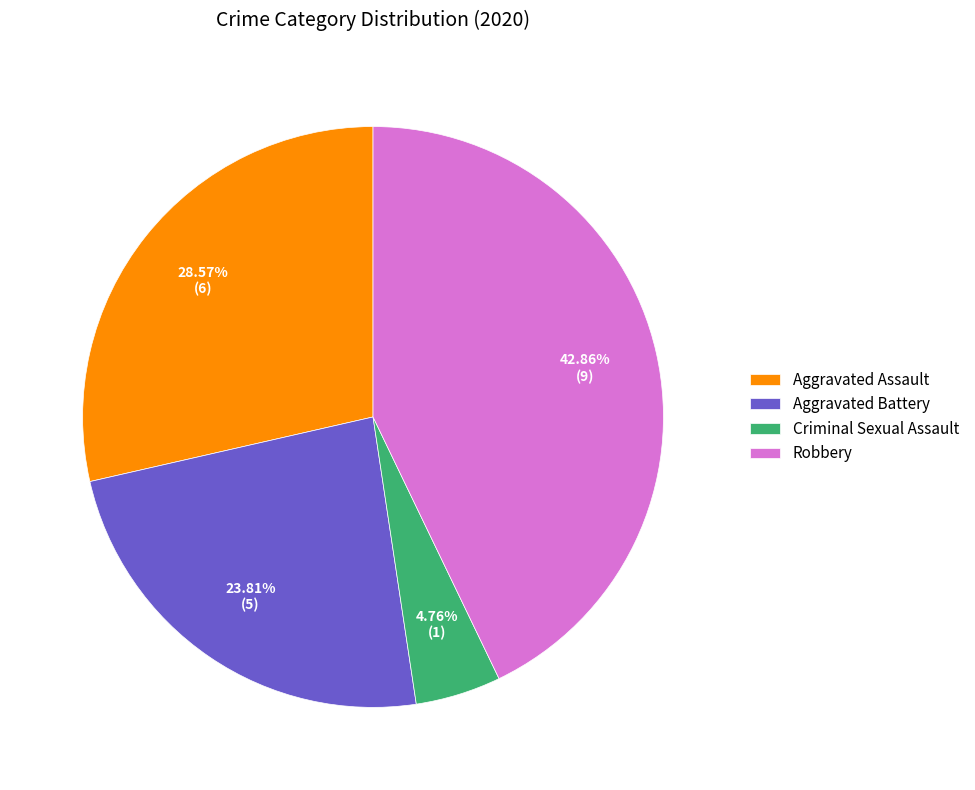

To the nearest percent, what portion does Aggravated Battery represent?

24%